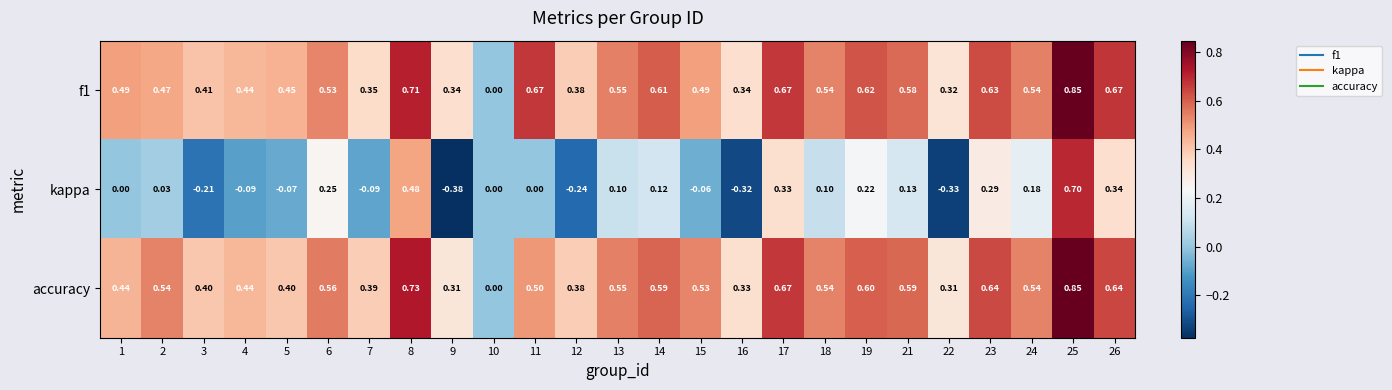

Which series has the widest spread of values?

kappa